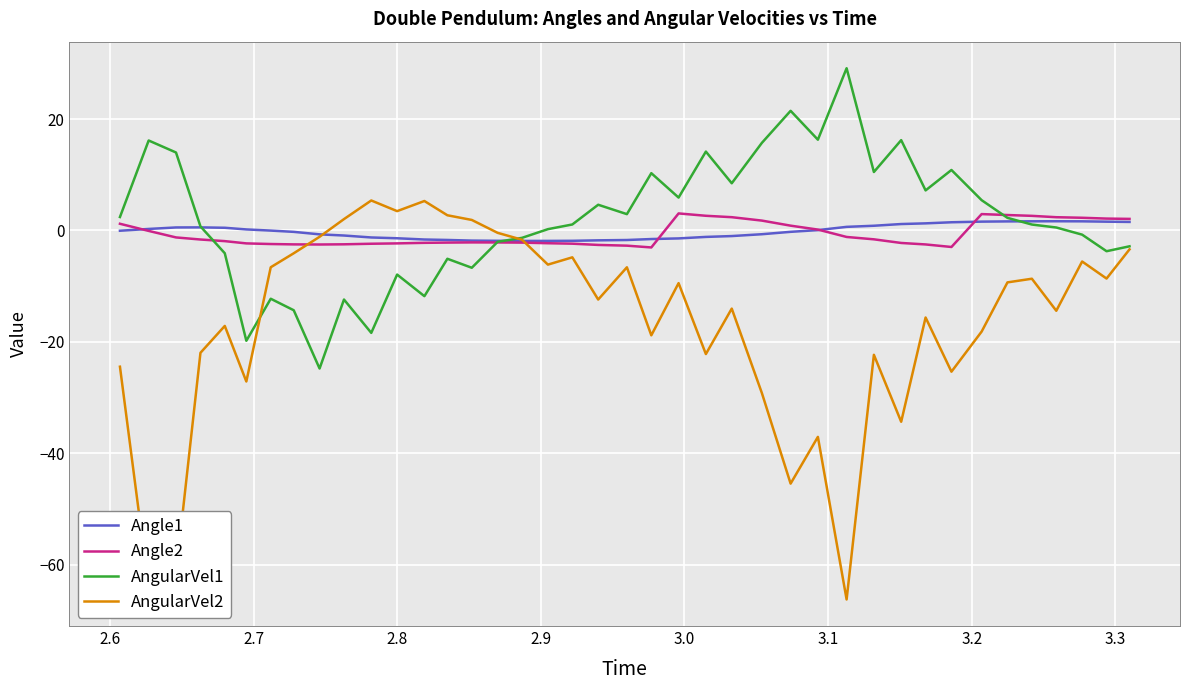

Which series has the largest range (max minus min)?

AngularVel2